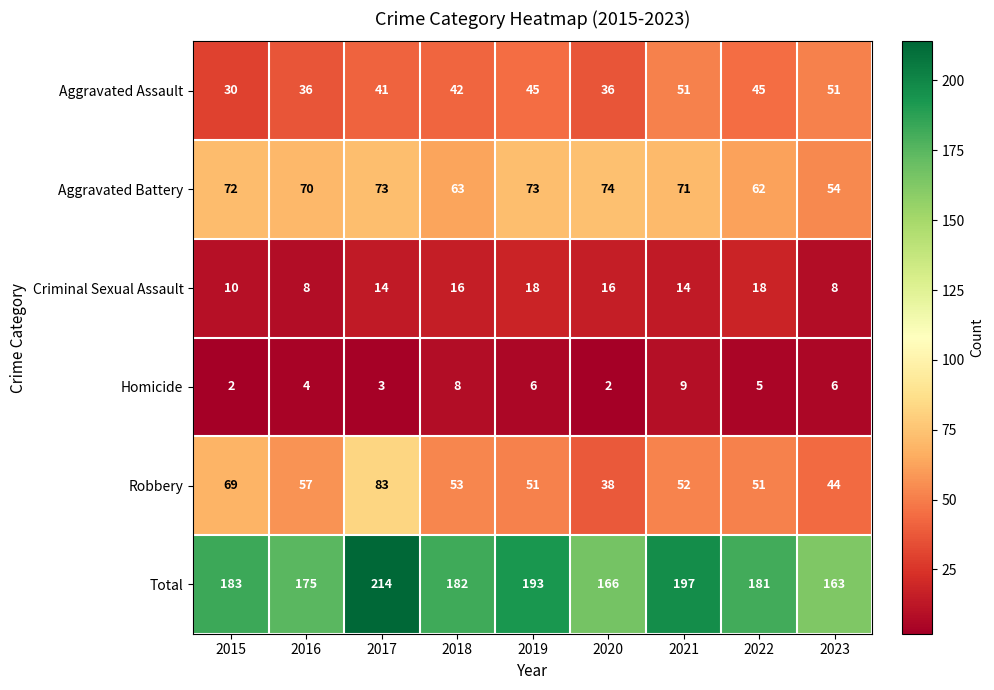

Is it true that Homicide equals 2 at 2020?

True